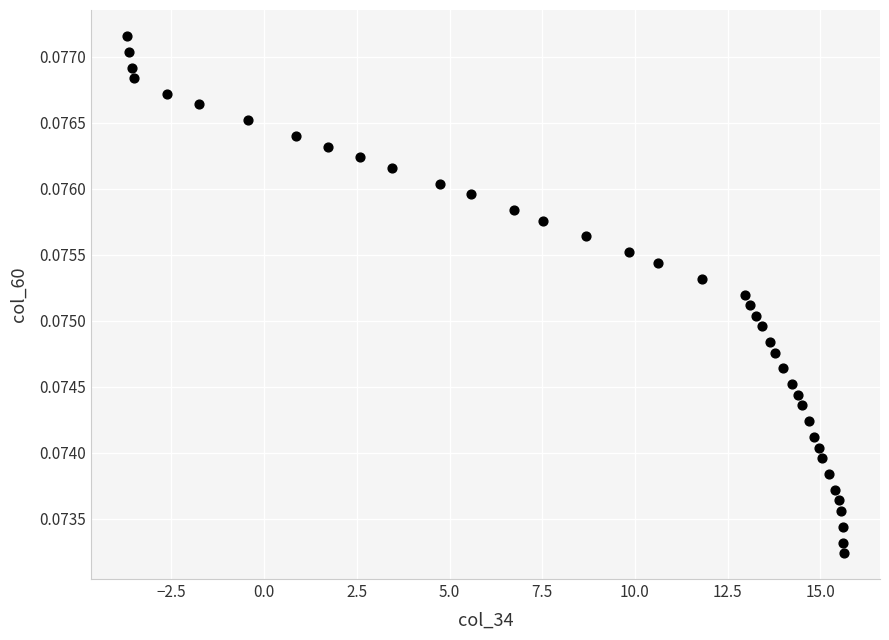

What is the range of X values (max minus min)?

19.3